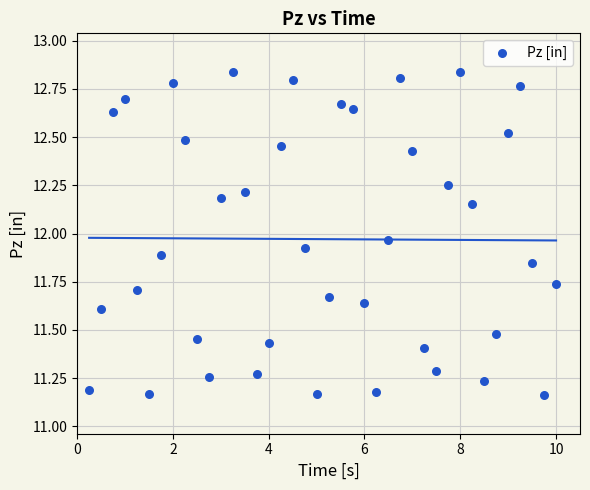

What is the range of Y values (max minus min)?

1.7